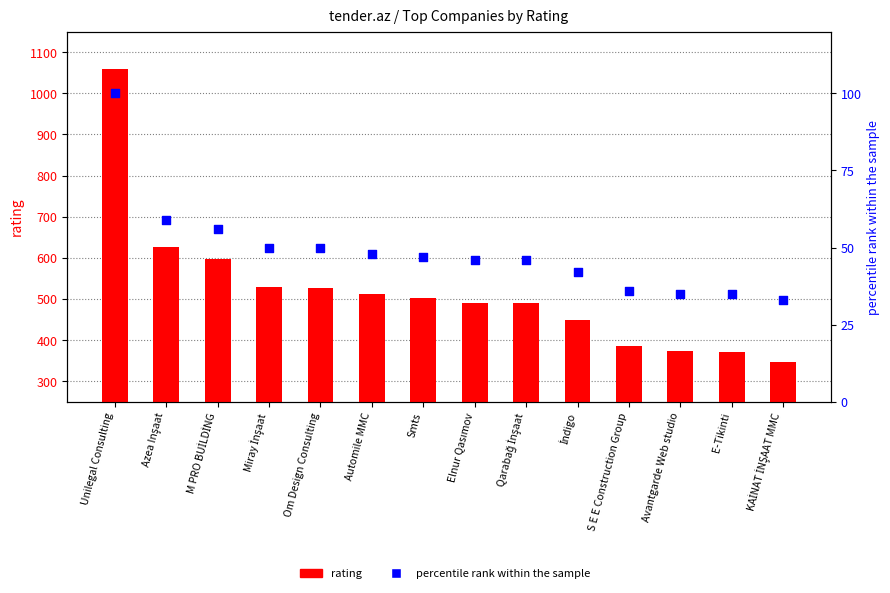

At how many categories does at least one series exceed 980?

1